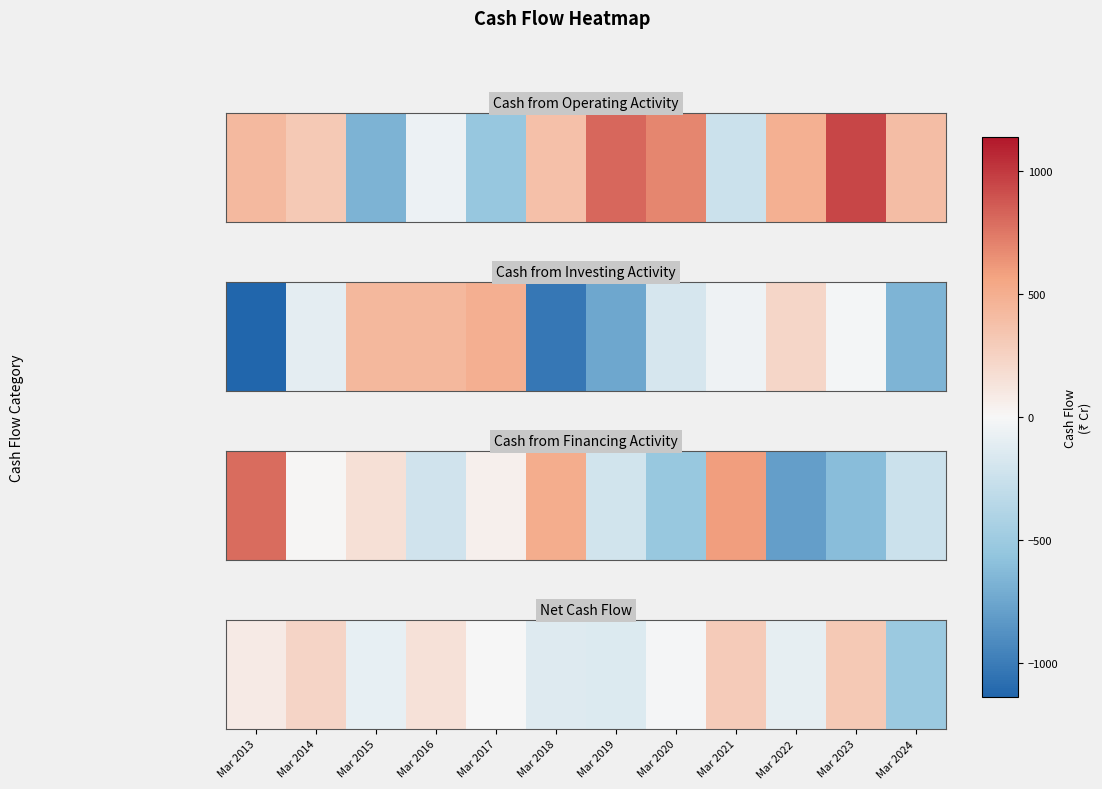

What is the difference between the values at Mar 2014 and Mar 2020?

246